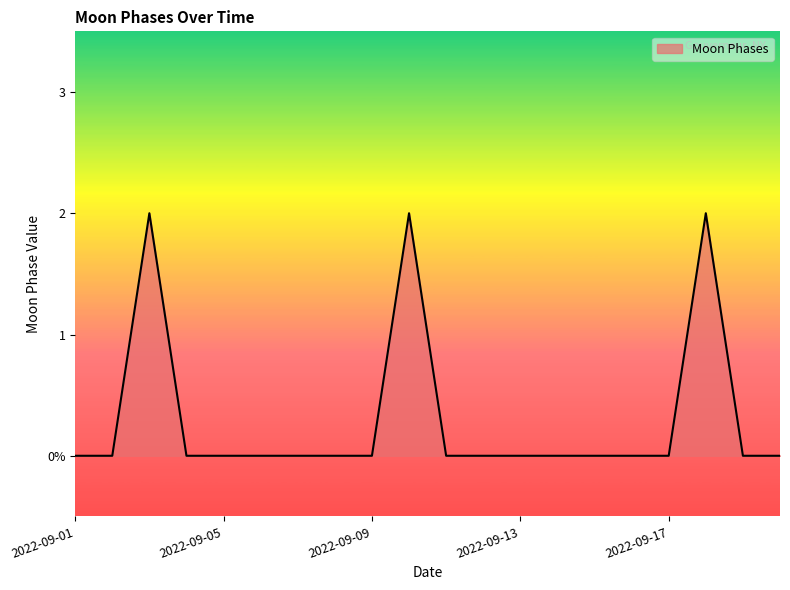

Does the chart display data point markers on the line(s)?

No